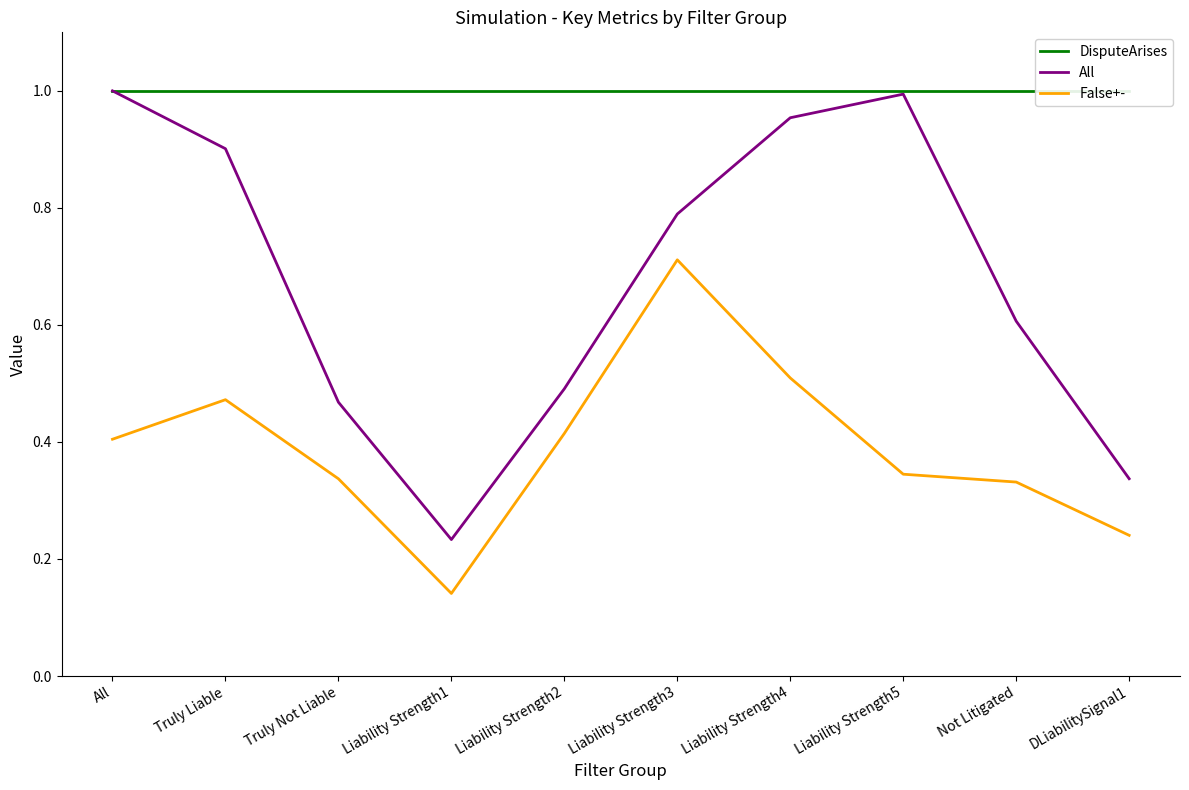

Where is DisputeArises nearest to the value 1?

All